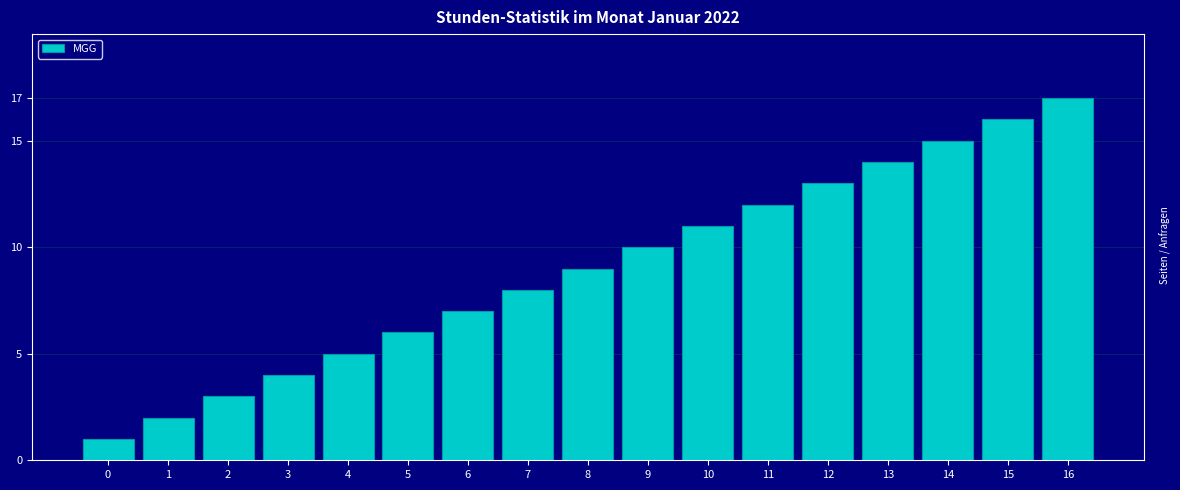

Rank the categories by value from lowest to highest.

0, 1, 2, 3, 4, 5, 6, 7, 8, 9, 10, 11, 12, 13, 14, 15, 16